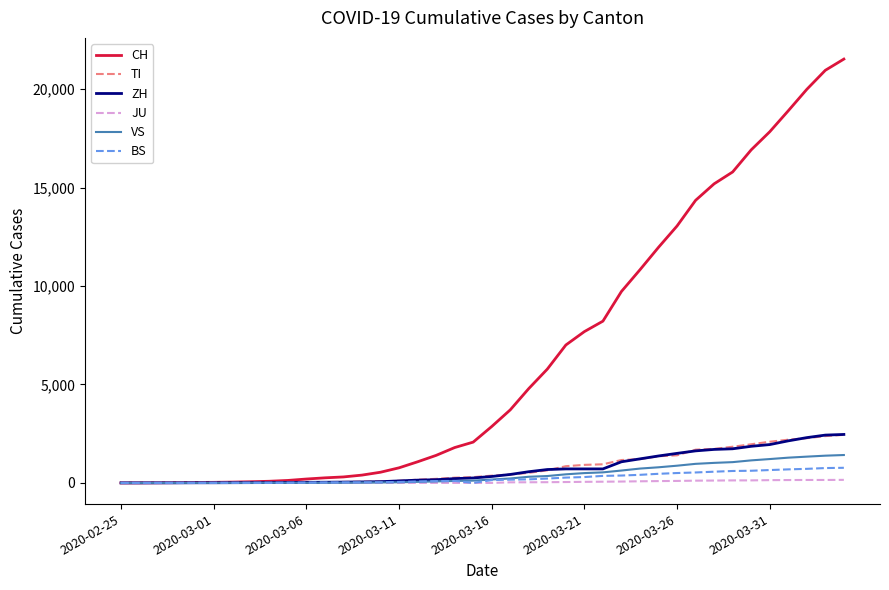

Which series has the largest total across all categories?

CH